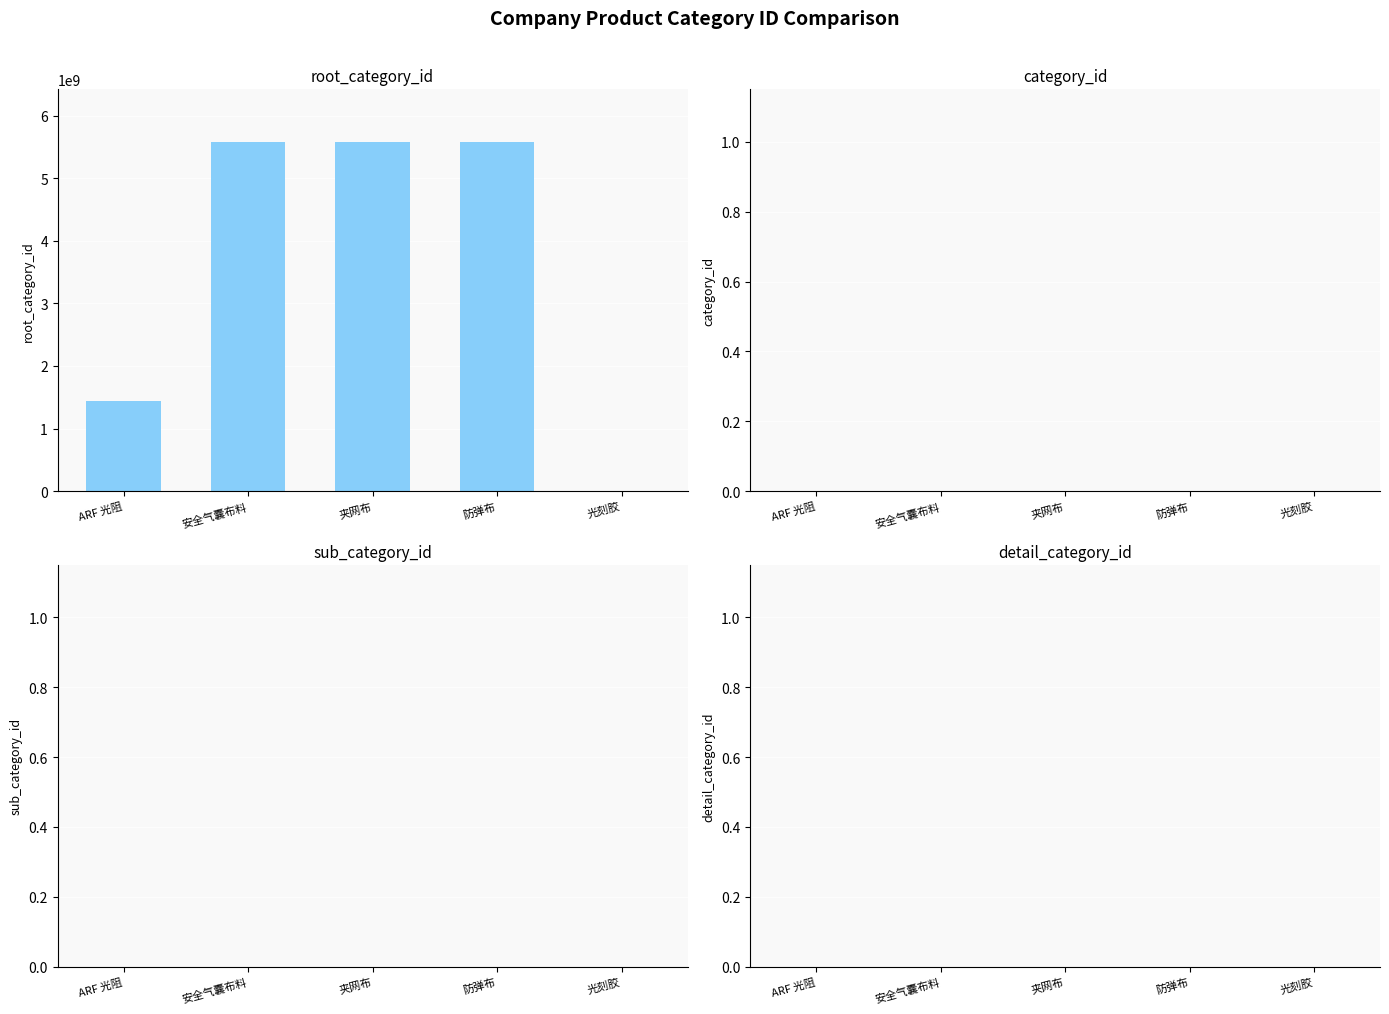

At which label is the value closest to 2790695788?

ARF 光阻